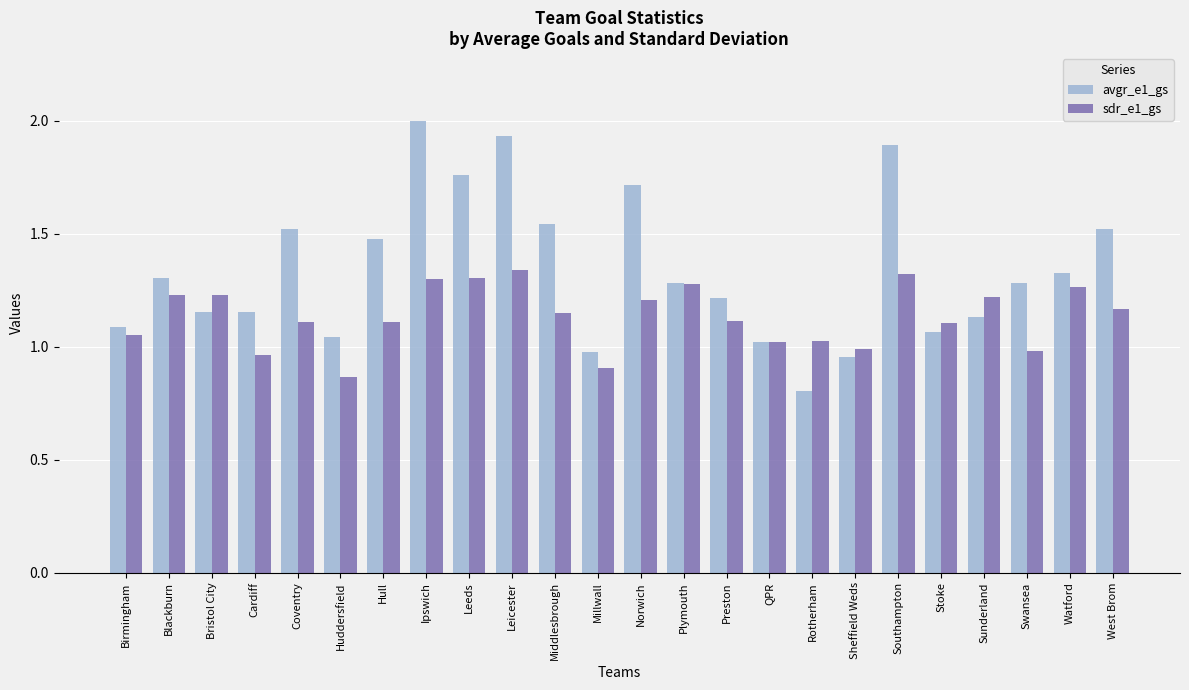

What is the label of the 17th bar from the left?

Rotherham